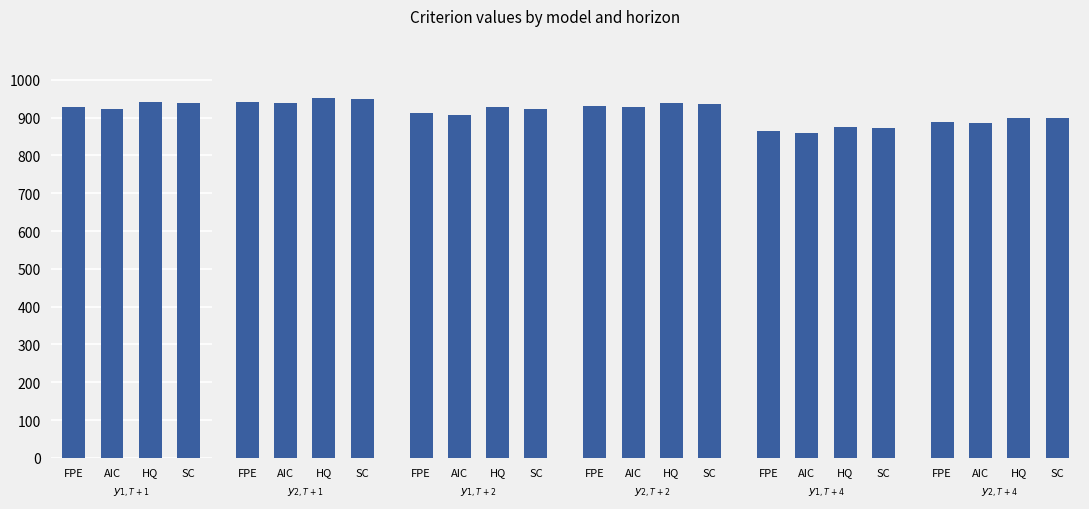

What is the difference between the maximum and second lowest values in the $y_{2, T+1}$ series?

10